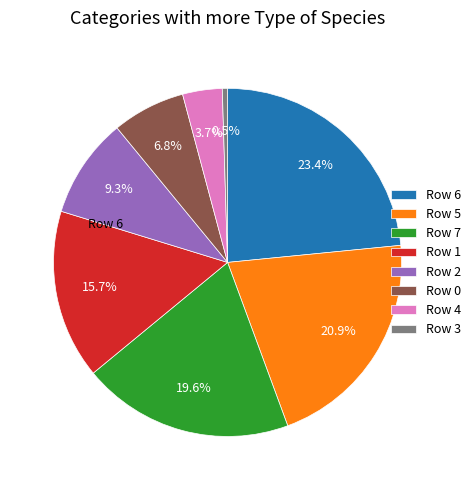

To the nearest percent, what percentage of the pie is Row 0?

7%